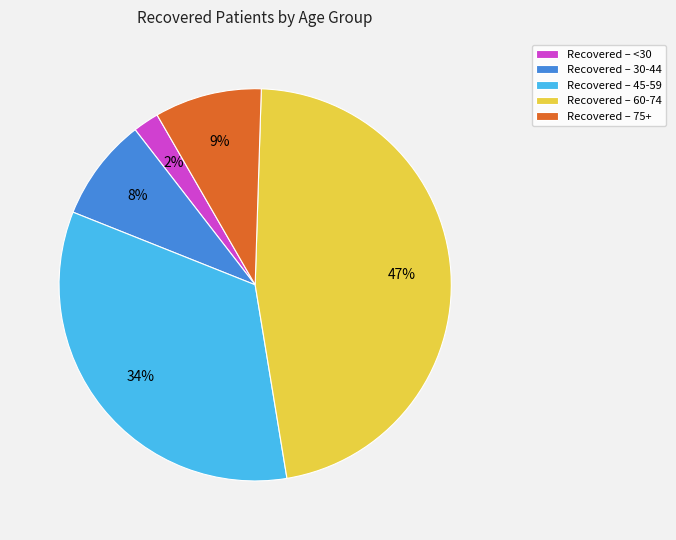

To the nearest percent, what percentage of the pie is Recovered – 60-74?

47%